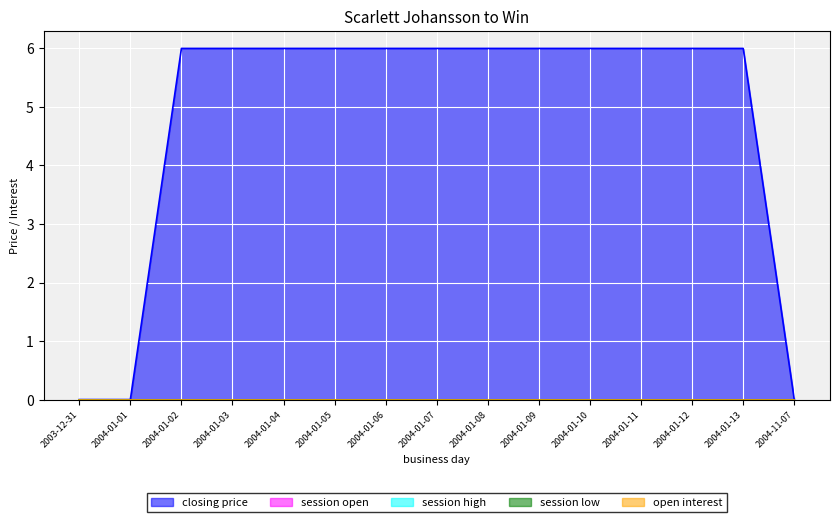

Which series has the largest range (max minus min)?

closing price